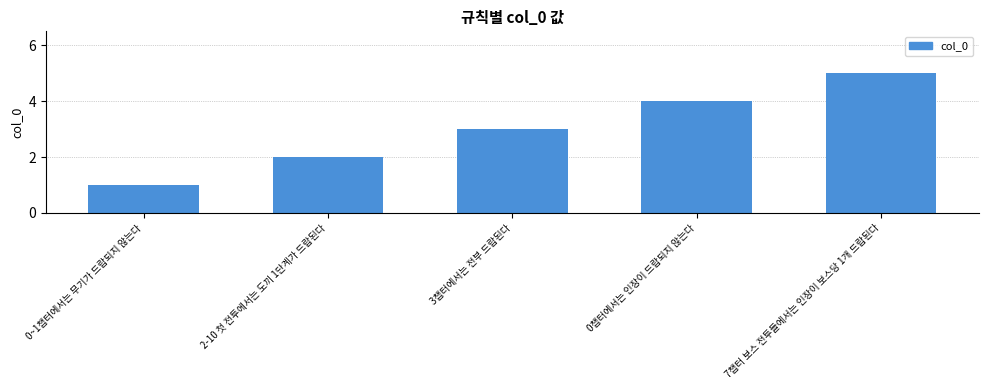

How many values are between 2 and 4?

3